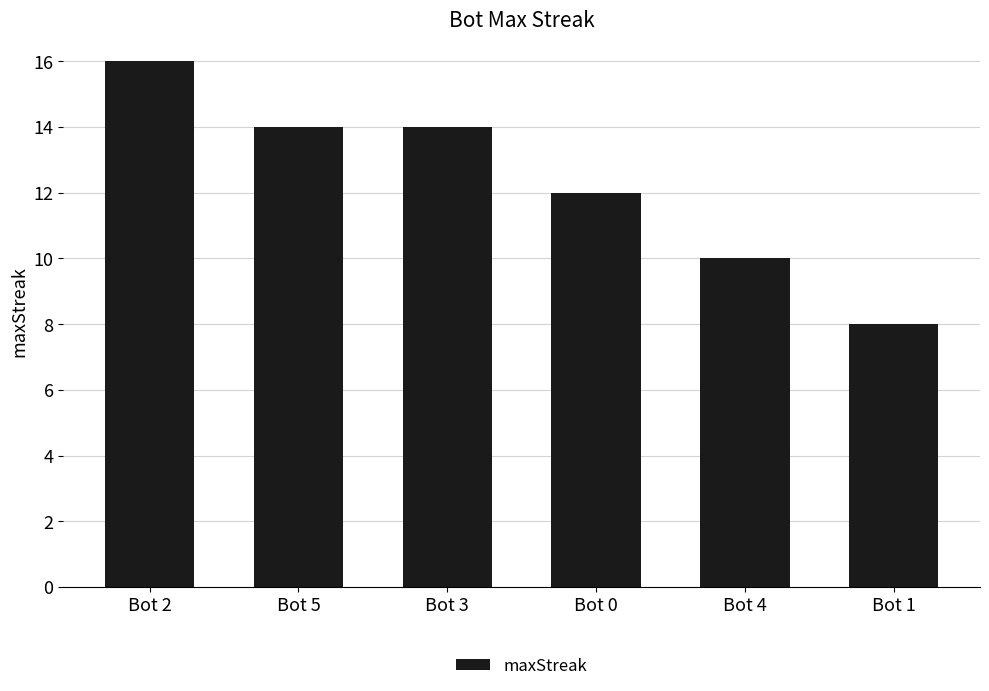

What value does the data have at Bot 4?

10